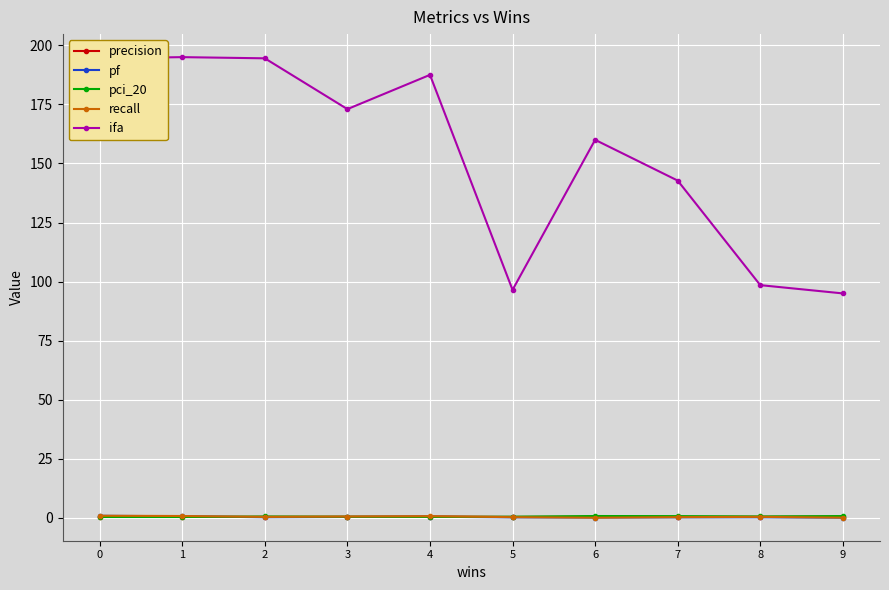

Which series ends up on top after the final intersection of precision and pci_20?

pci_20